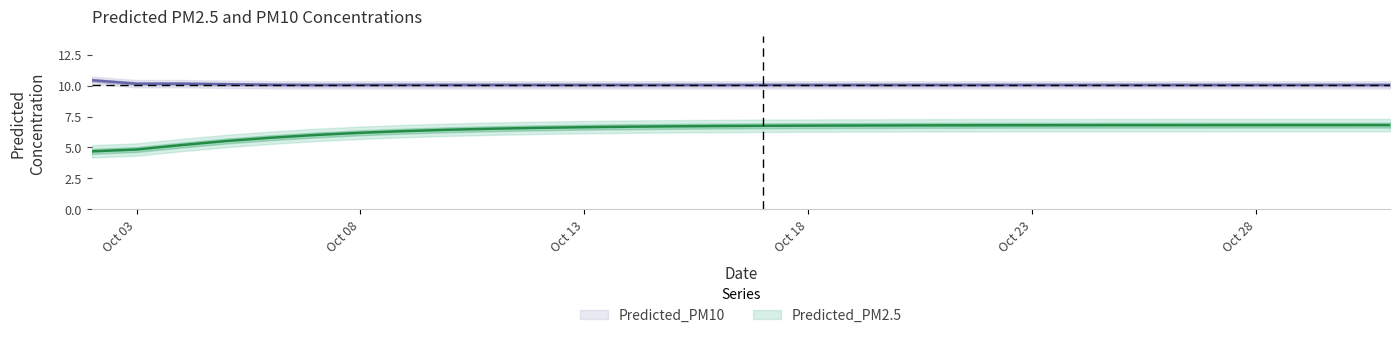

At which category is the sum across all series the highest?

2025-10-31